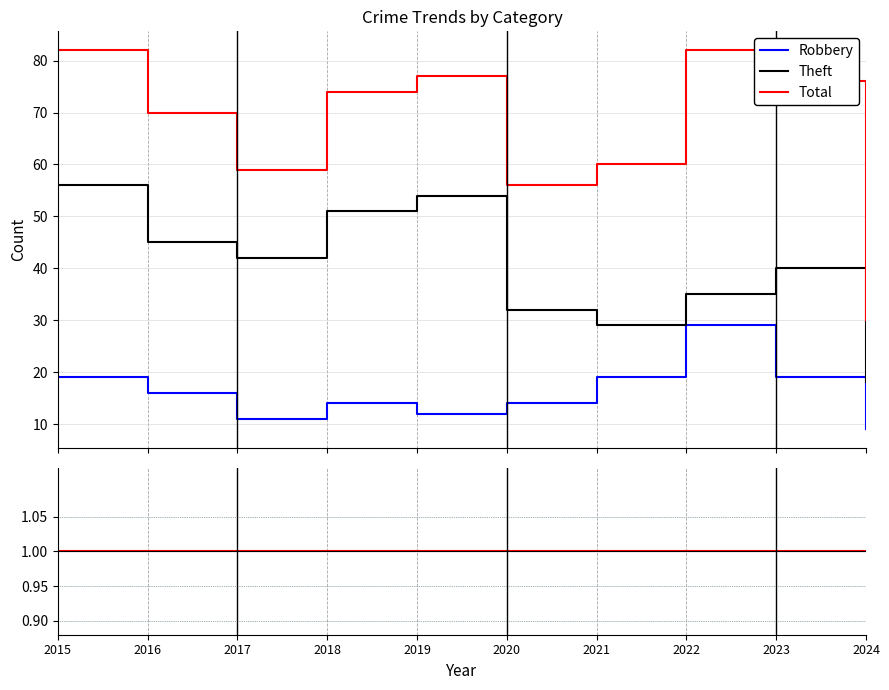

How many distinct data groups are displayed?

3